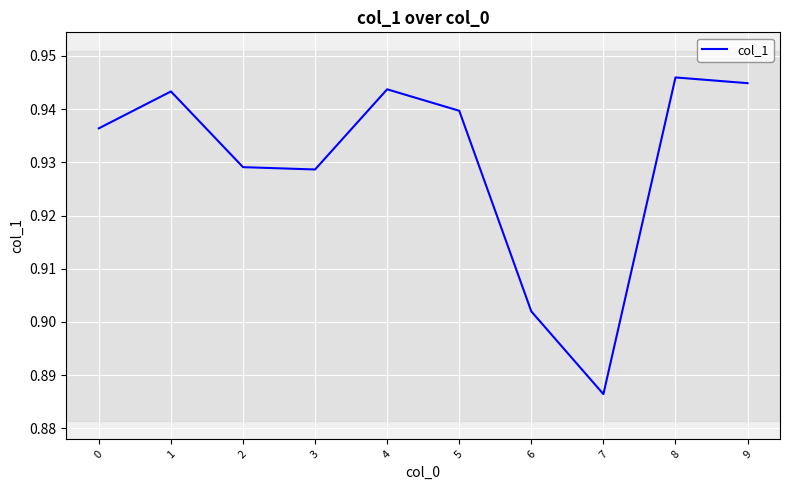

Count the number of data series in this chart.

1